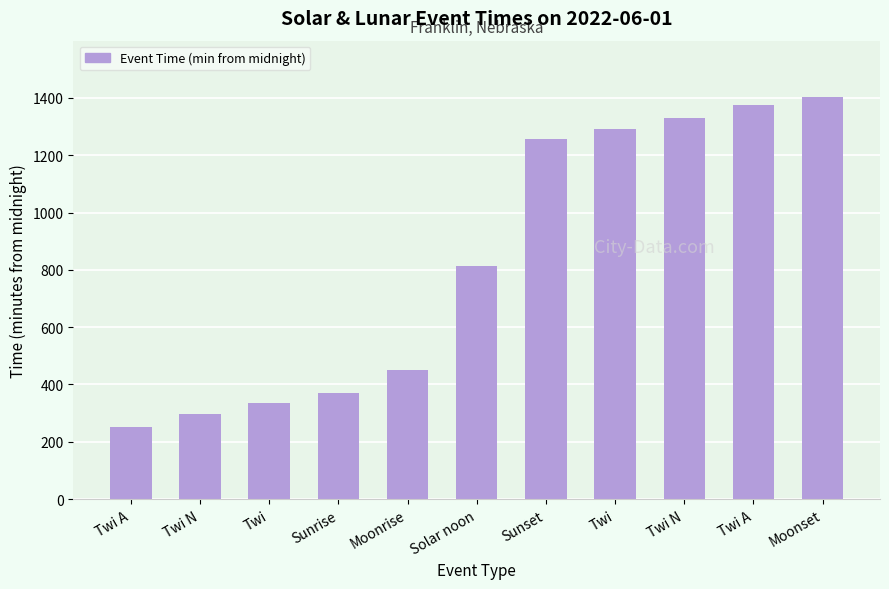

How many bars are there in total?

11